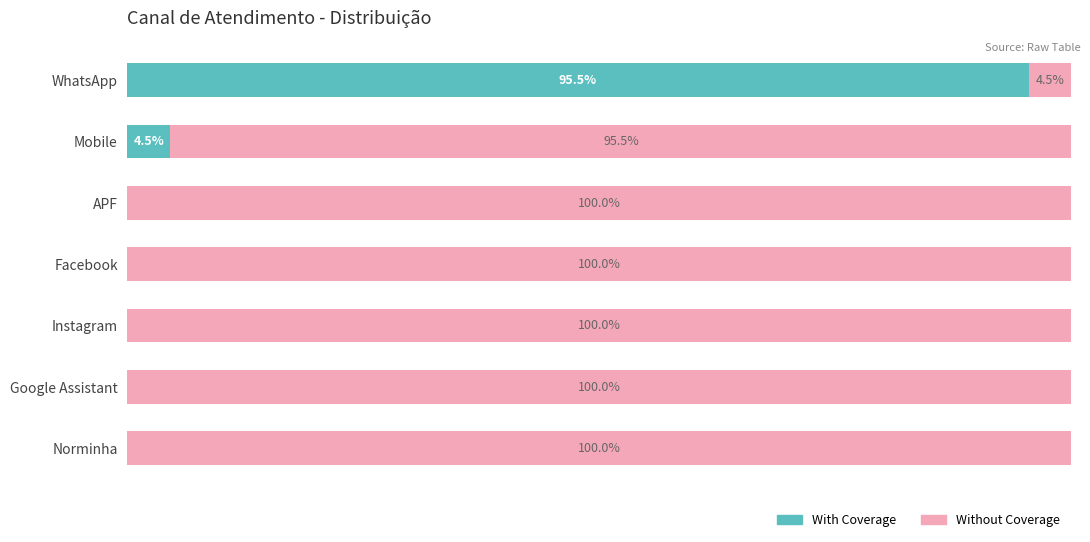

Where is With Coverage nearest to the value 47?

Mobile